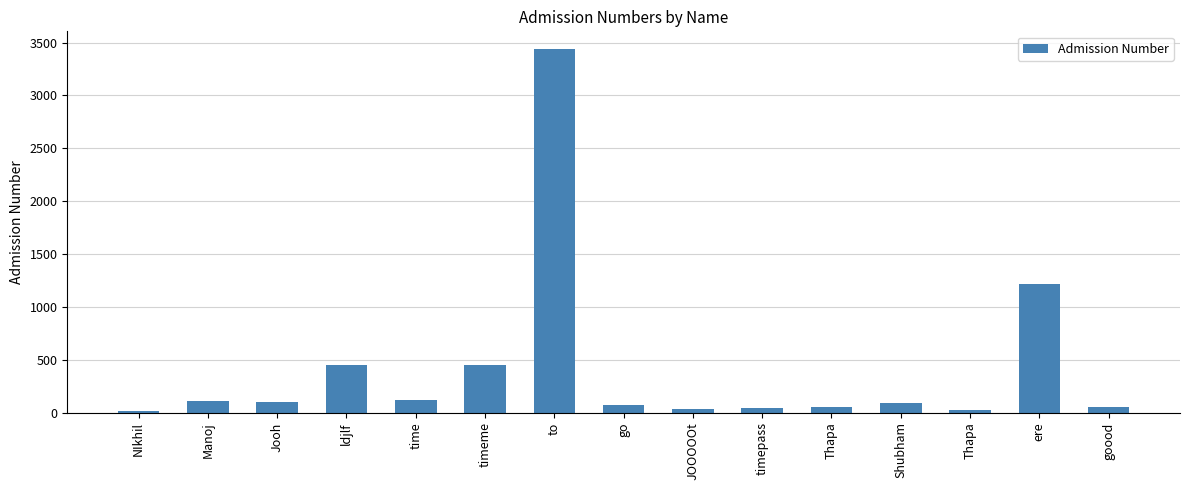

How many bars are there in total?

15